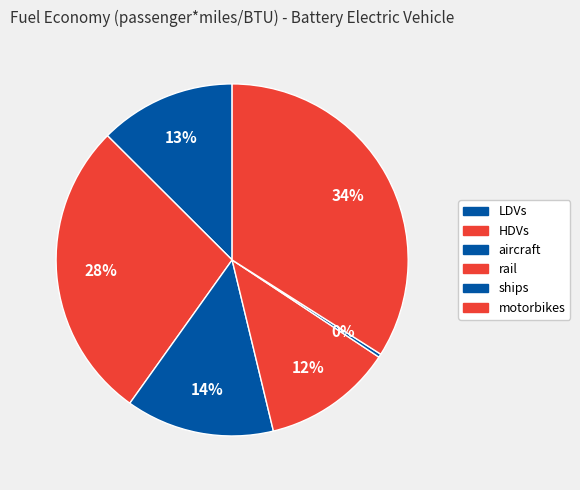

How many slices are in this pie chart?

6